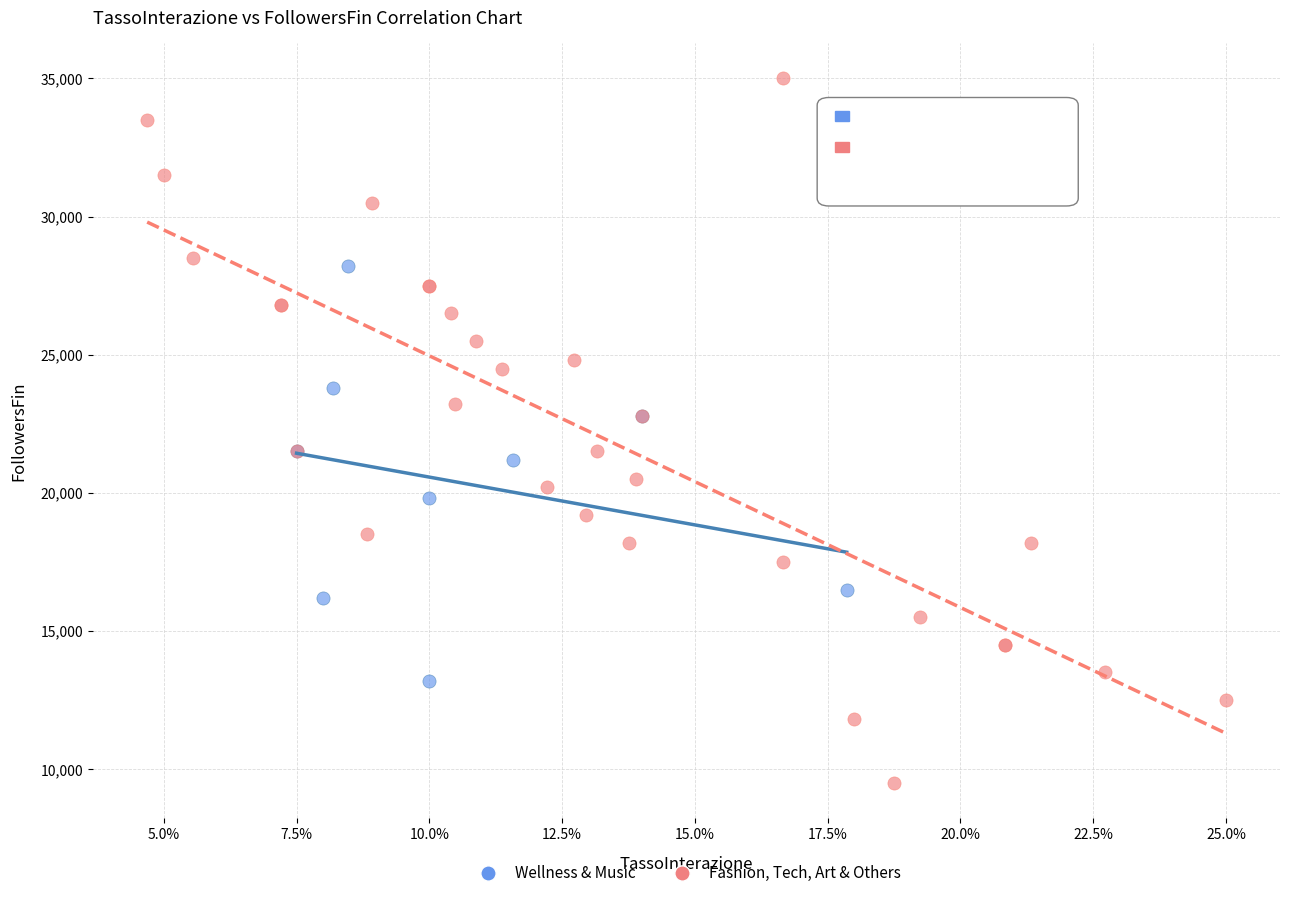

What are all the series names shown in the legend?

Wellness & Music, Fashion, Tech, Art & Others